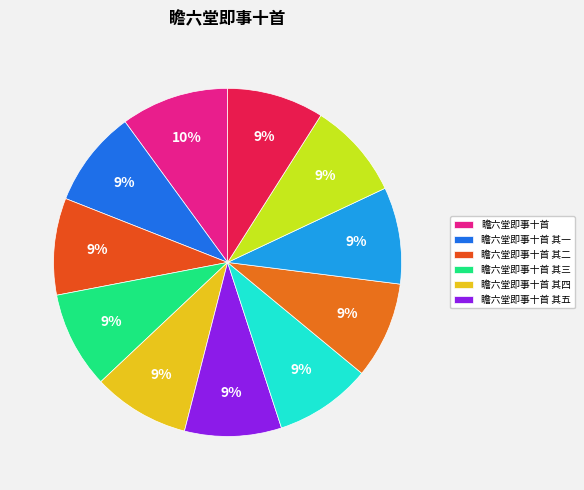

Count the number of slices in the pie.

11